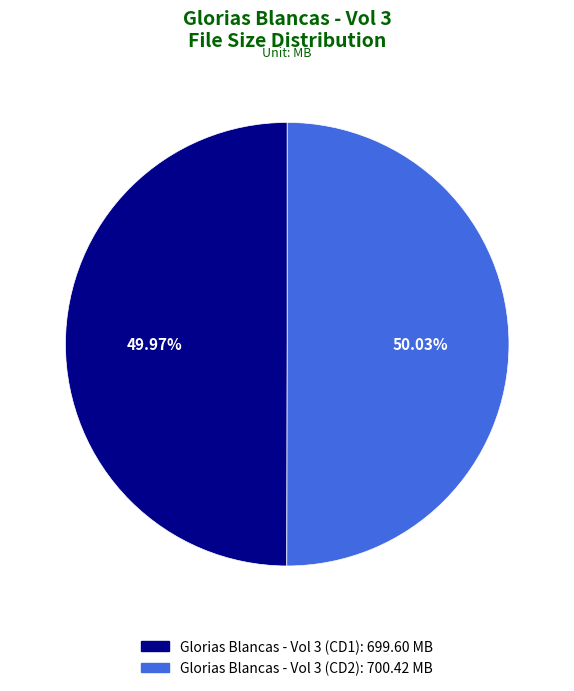

Approximately how many times larger is the value at Glorias Blancas - Vol 3 (CD2) compared to Glorias Blancas - Vol 3 (CD1)?

1.0